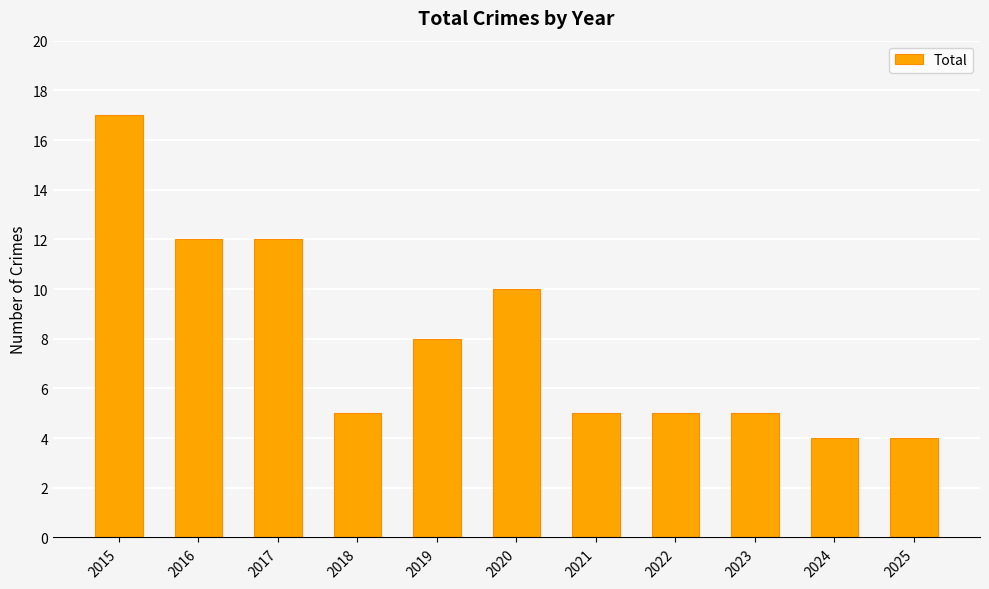

What is the minimum value shown in the chart?

4